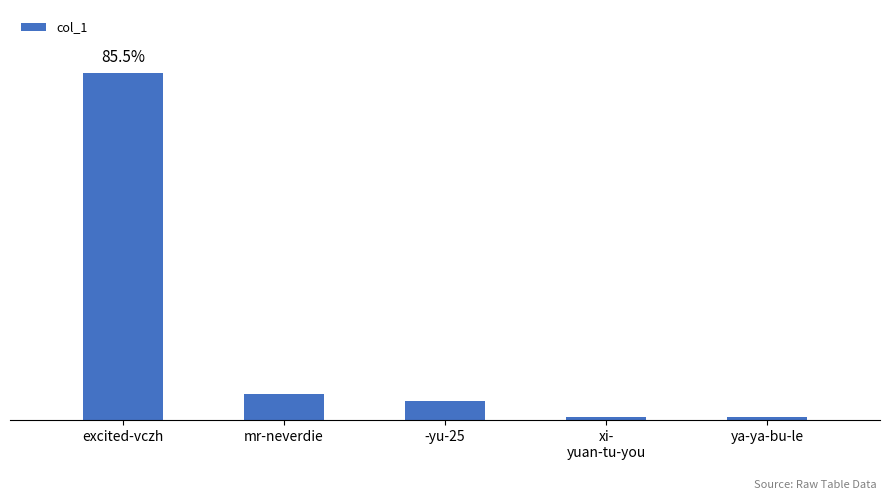

What is the sum of the values at xi-
yuan-tu-you and mr-neverdie?

64165